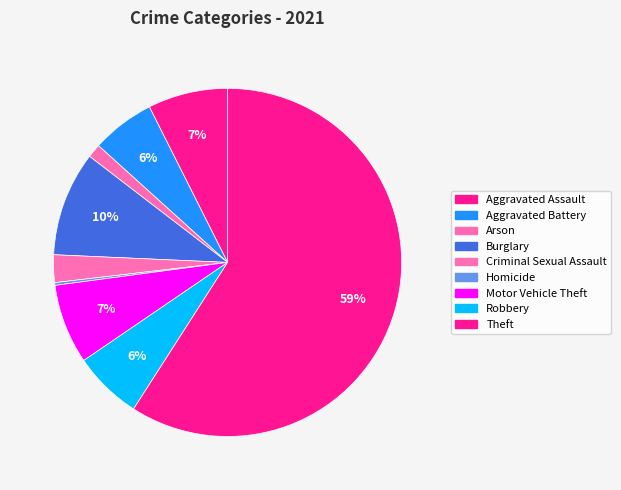

How many slices are in this pie chart?

9